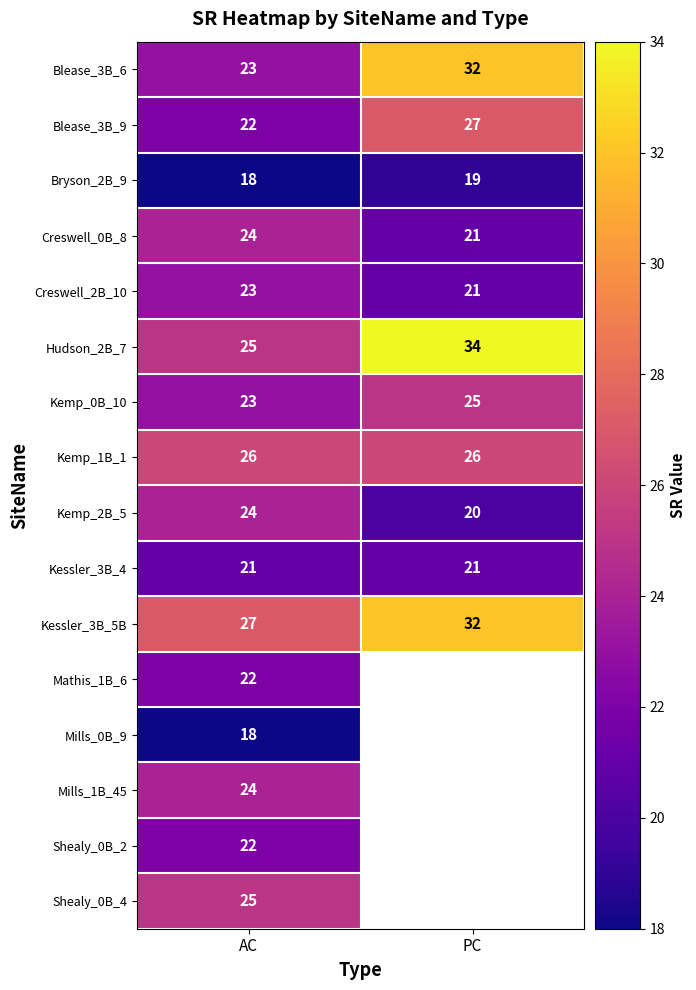

What value does the Kemp_1B_1 series have at AC?

26